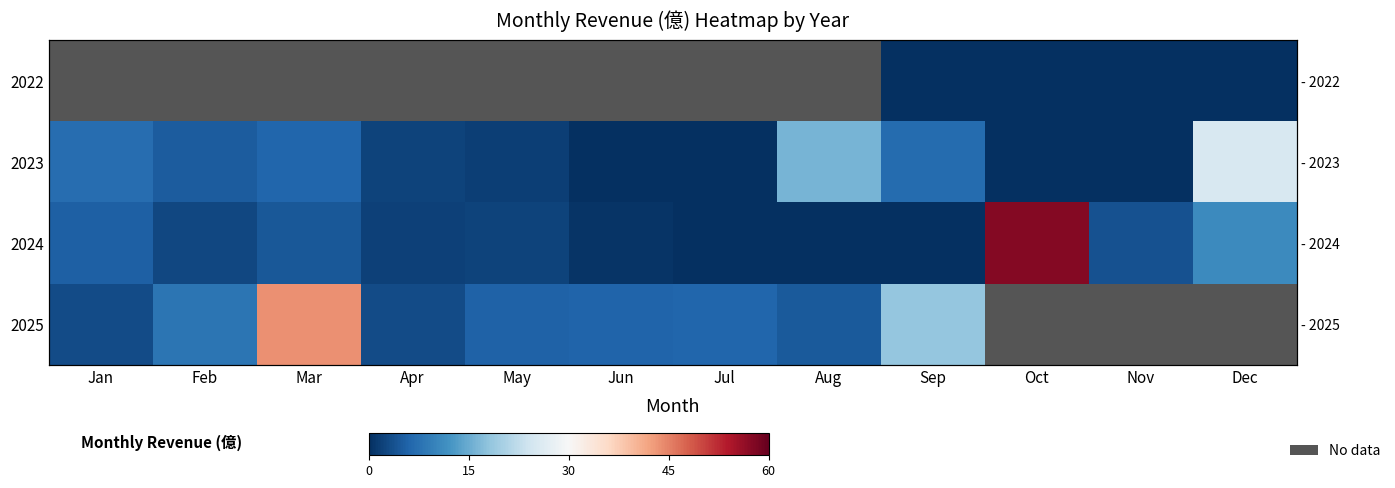

What is the sum of all 2022 values?

8